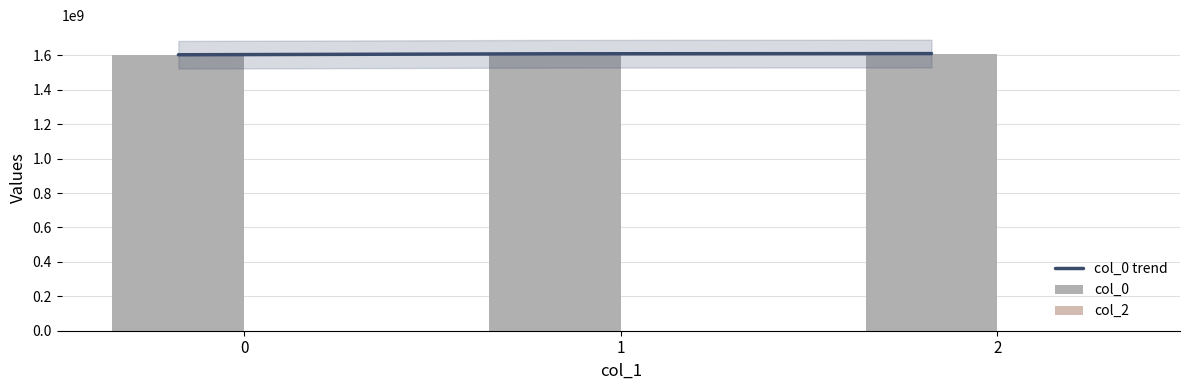

What is the difference between the highest and lowest values at 1?

1609407310